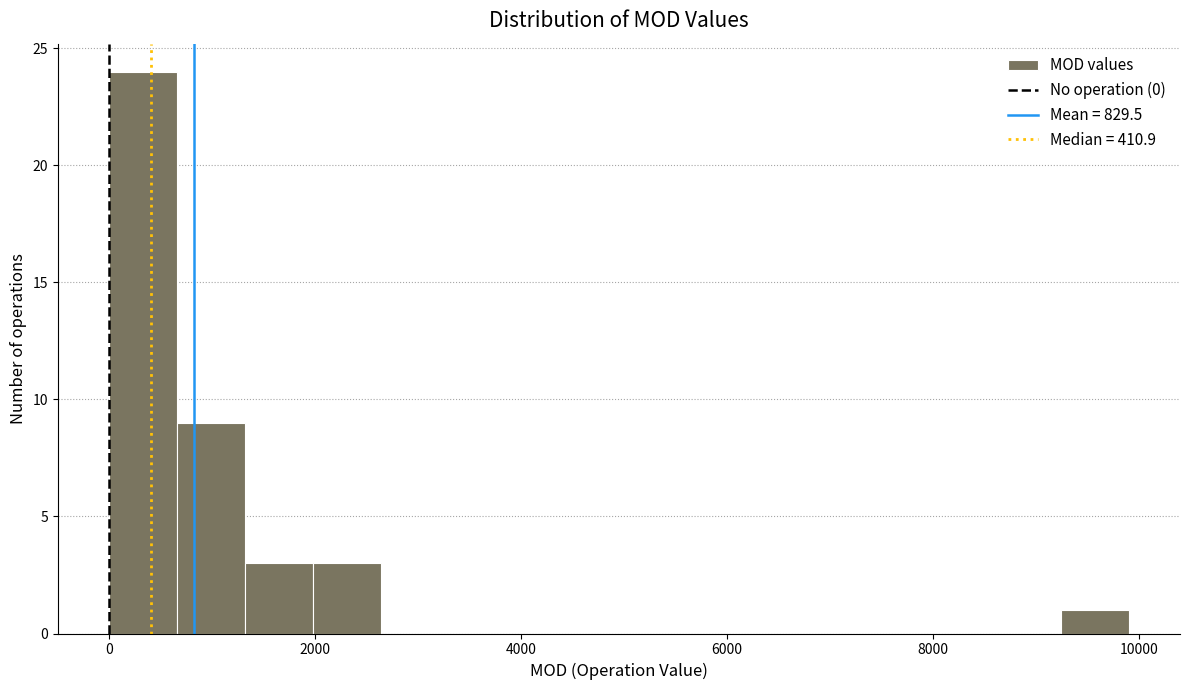

Read against the x-axis, roughly where is the centre of the tallest bar?

400